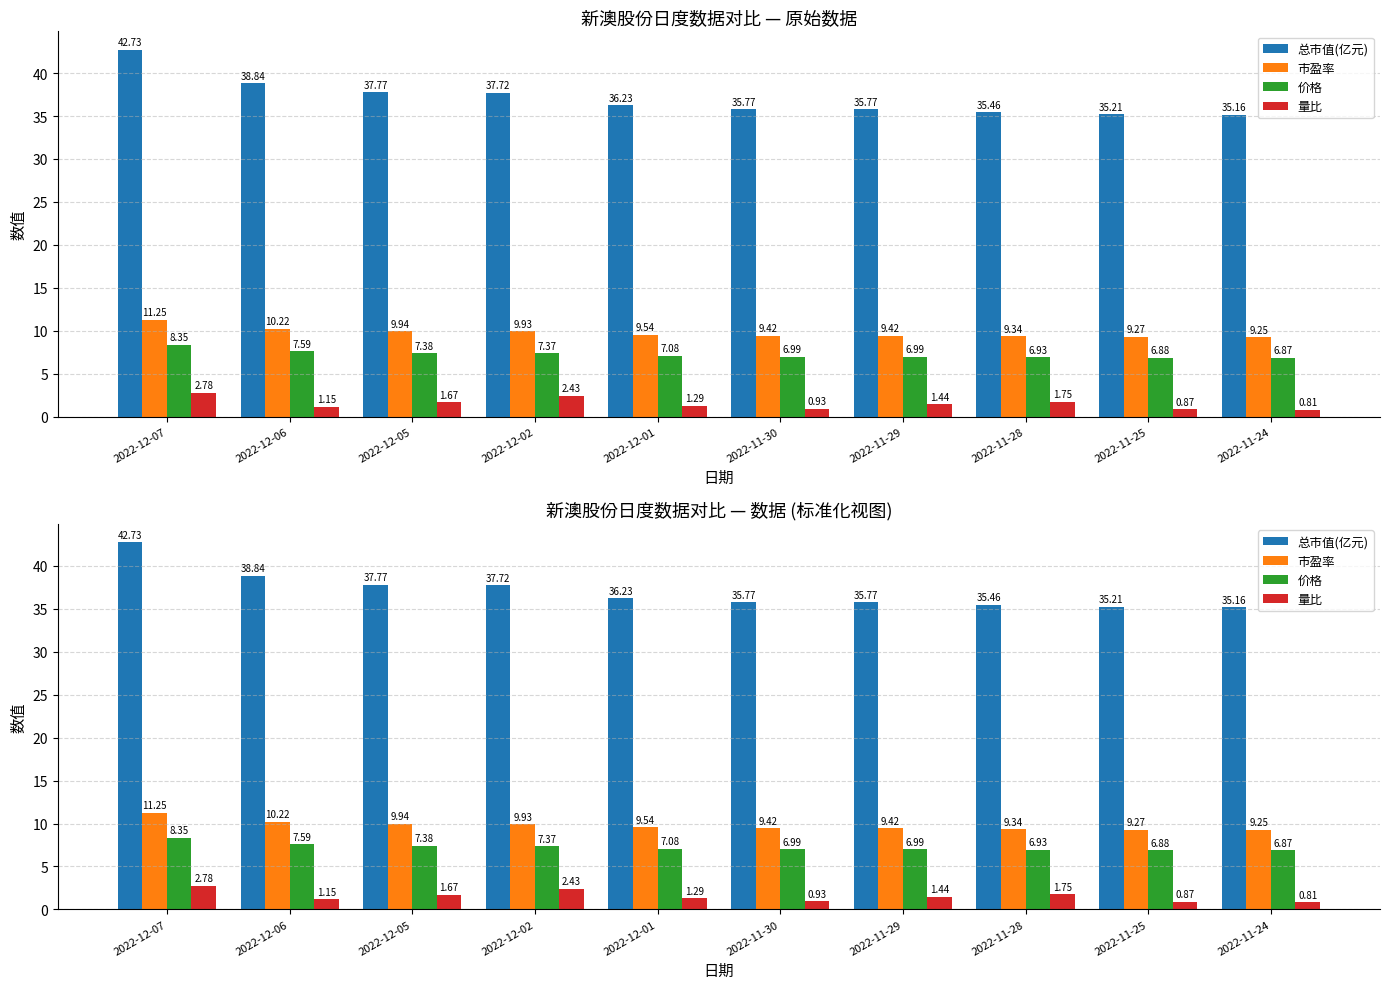

What is the maximum value shown in the chart?

42.7